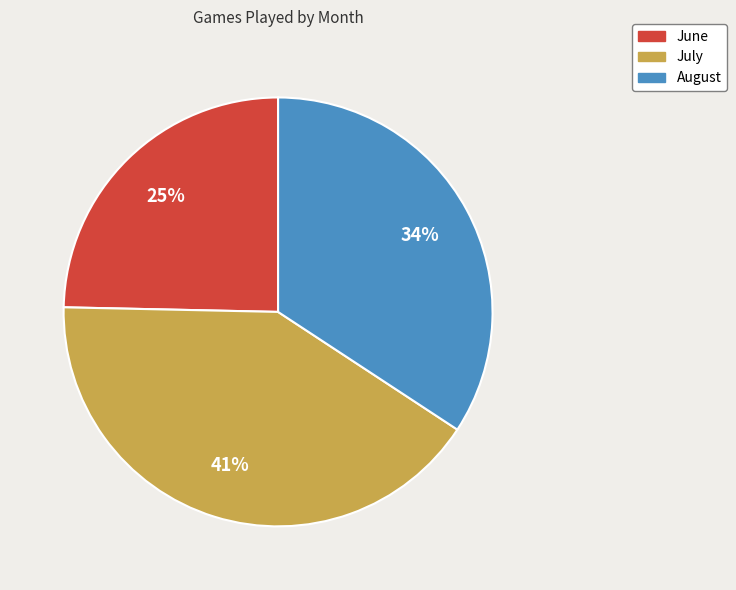

Is the sum of July and August greater than half?

Yes